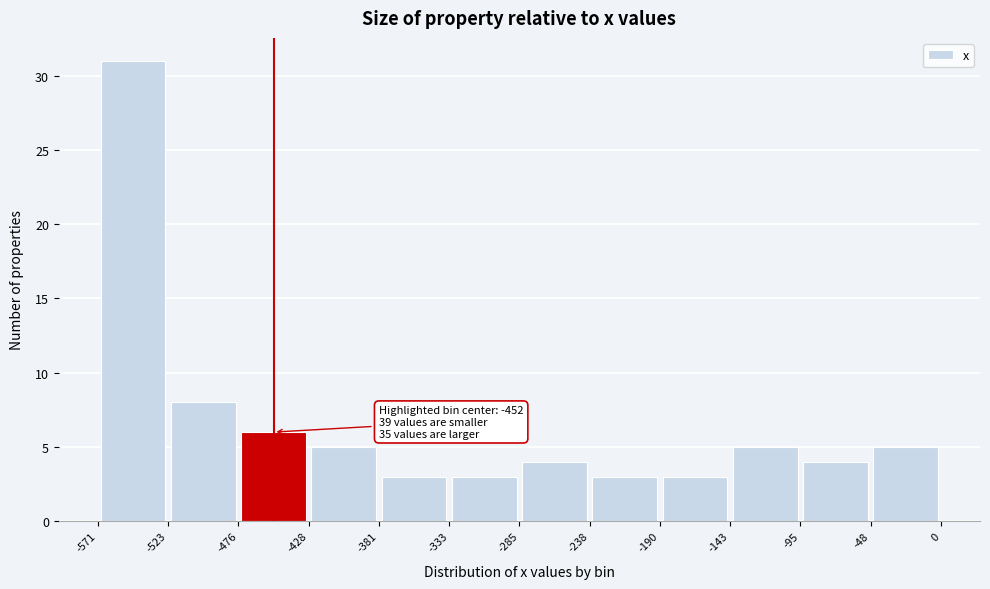

Over which range of the x-axis is the bar tallest?

-571 to -523